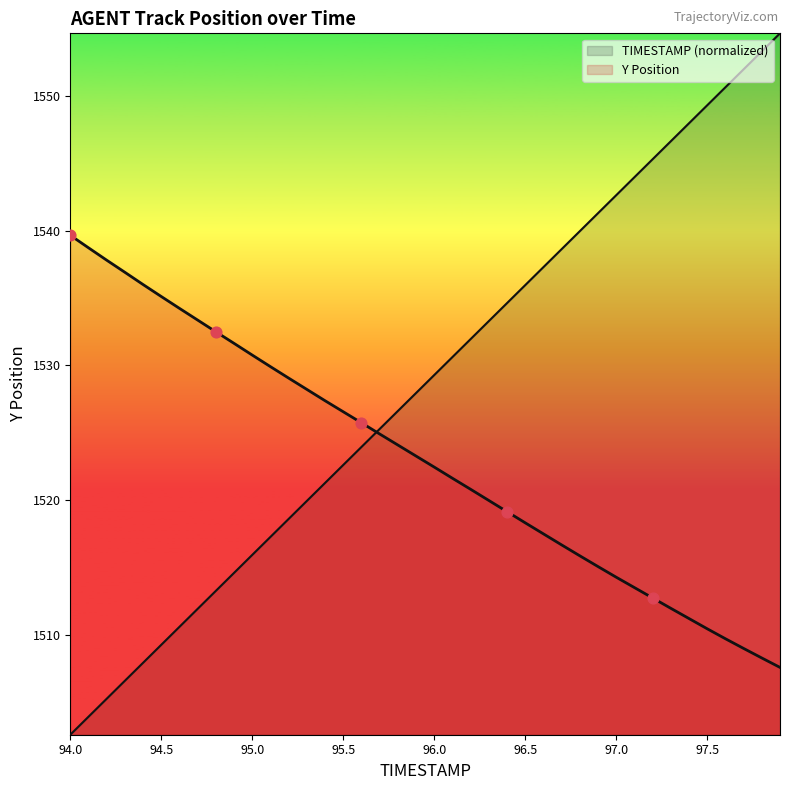

At which category is the sum across all series the highest?

97.9